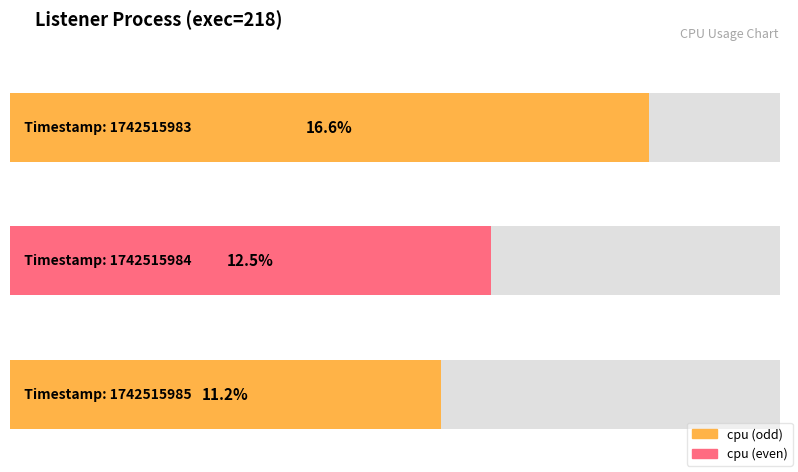

What is the difference between the maximum and minimum values?

5.4